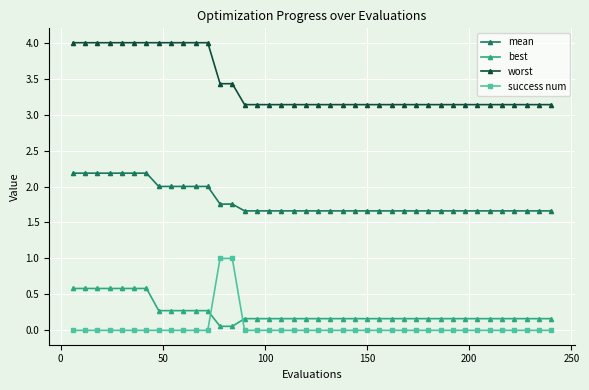

True or false: worst and best intersect in this chart.

False